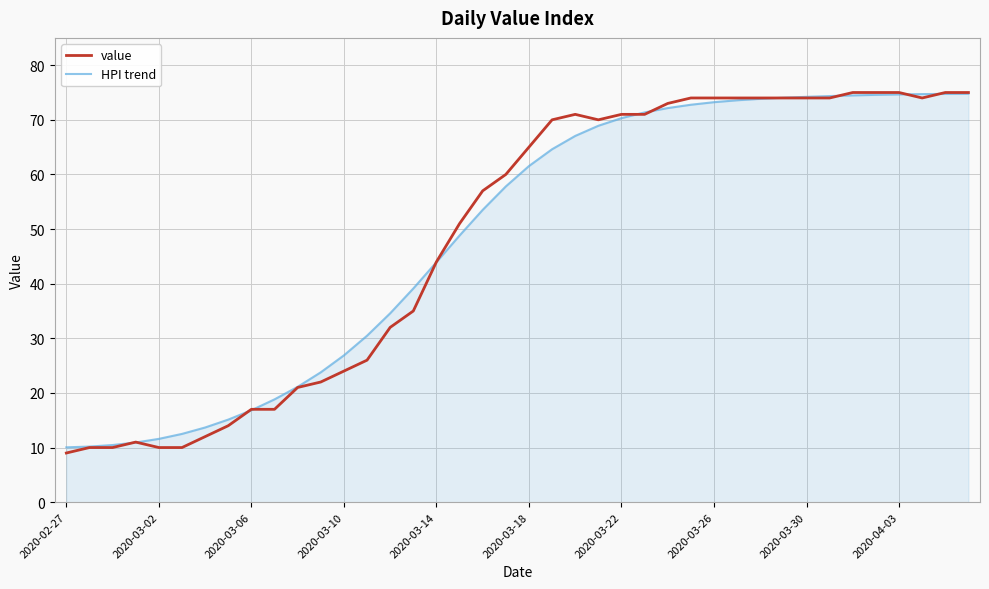

How many lines are shown in the chart?

2